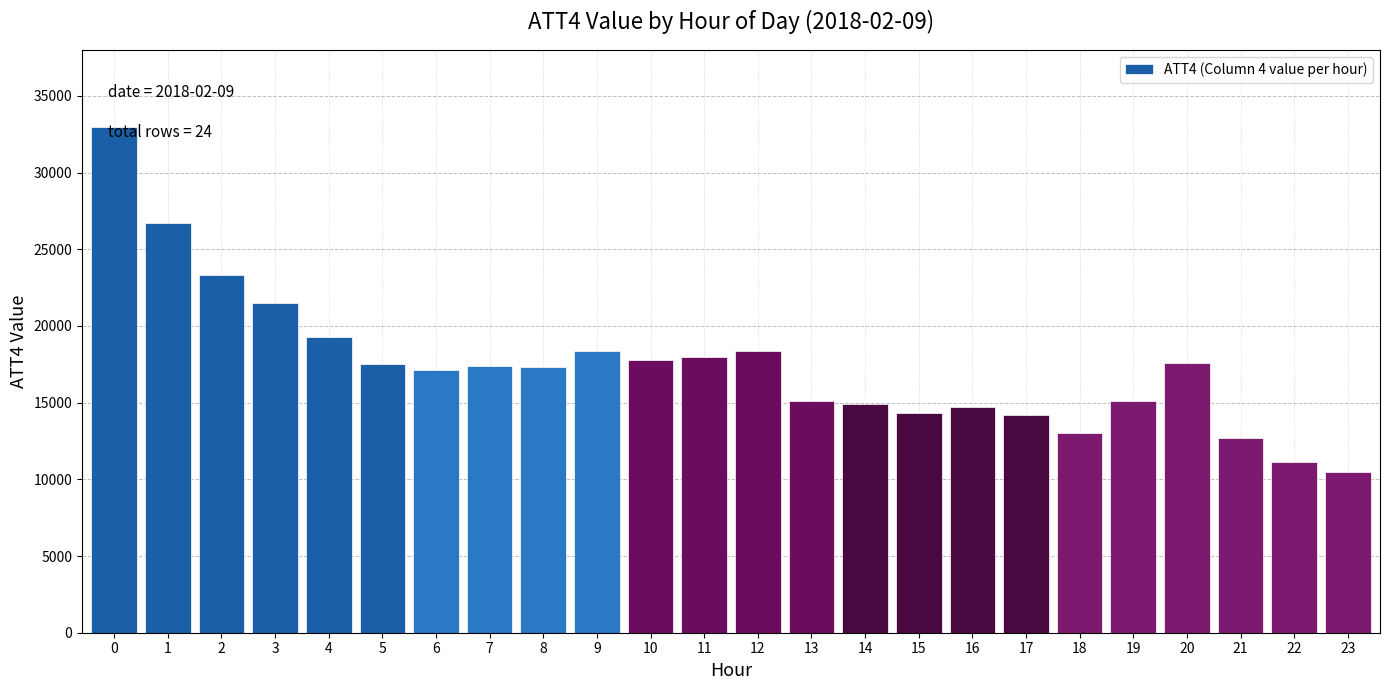

The chart shows a value of 33000 at 0. True or false?

True